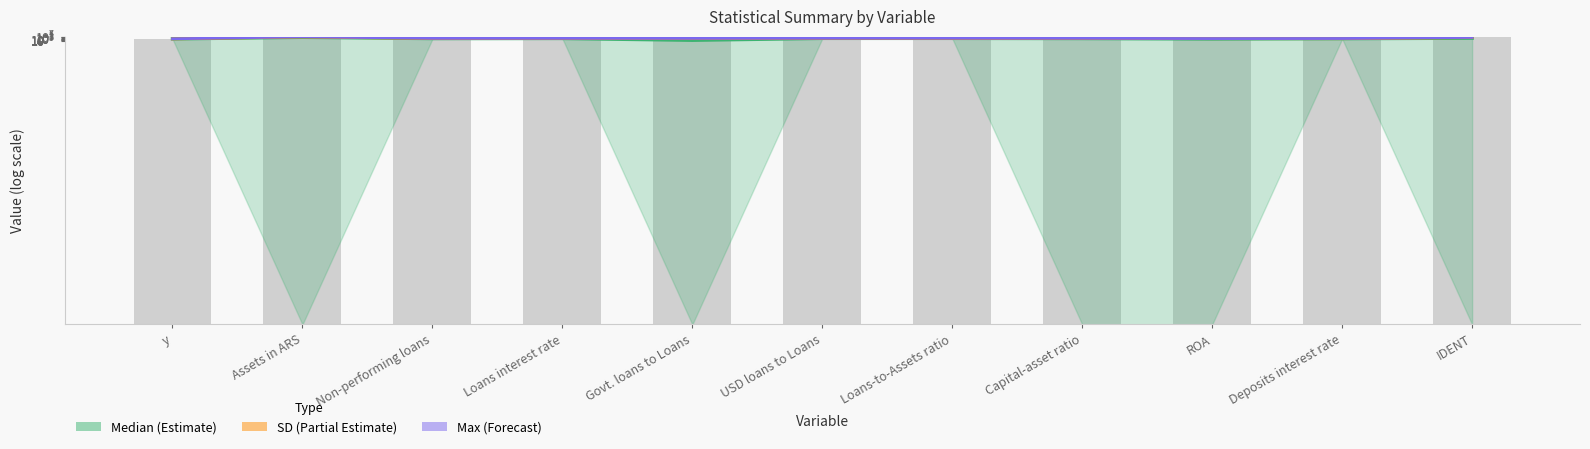

Does the chart contain any negative values?

No